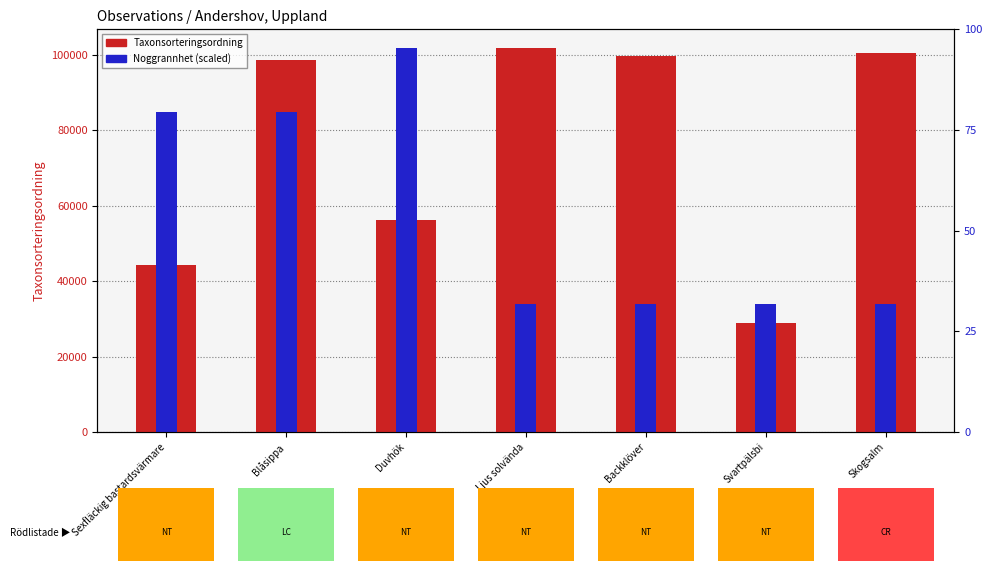

How many groups of bars are there?

7